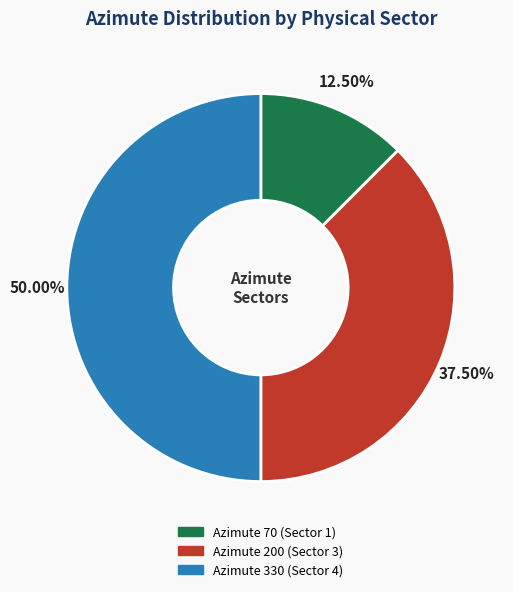

How many slices are in this pie chart?

3